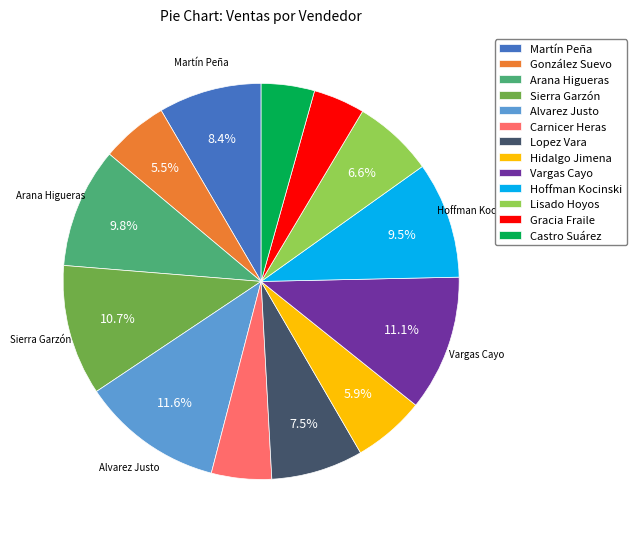

Is there a majority slice in this chart?

No